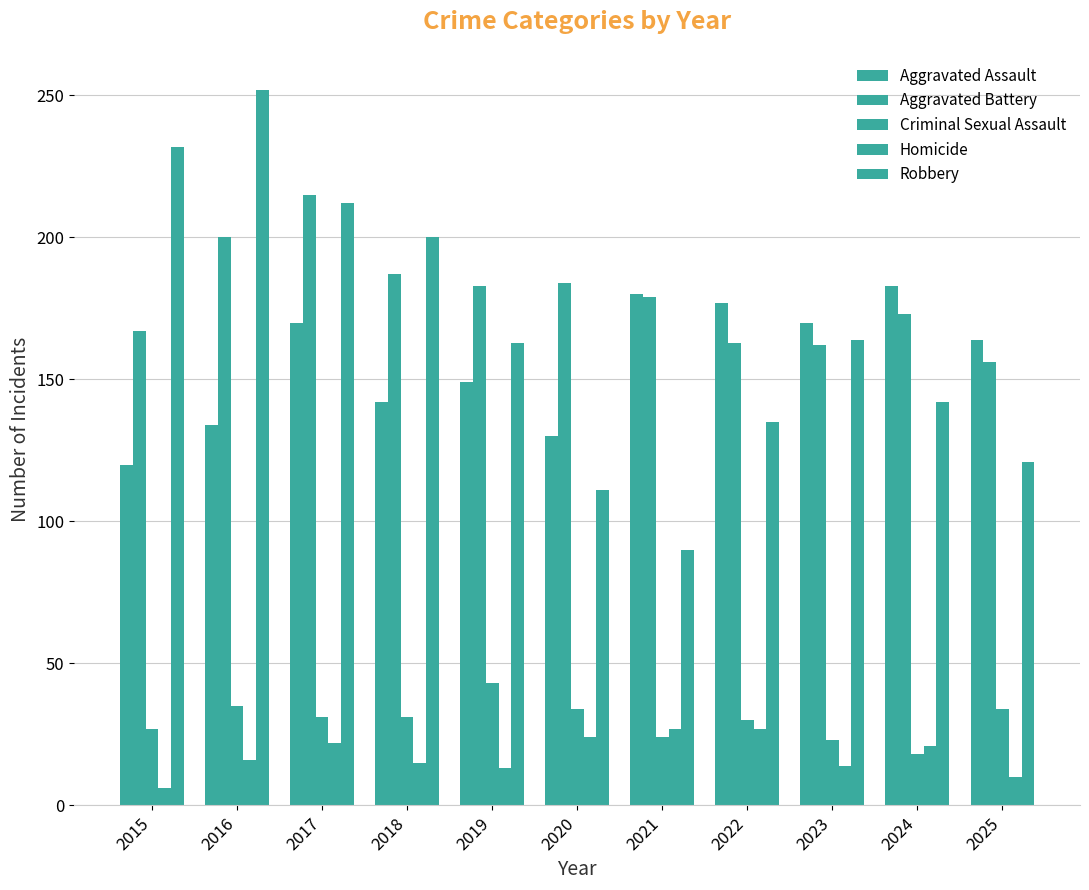

Does the chart contain any negative values?

No